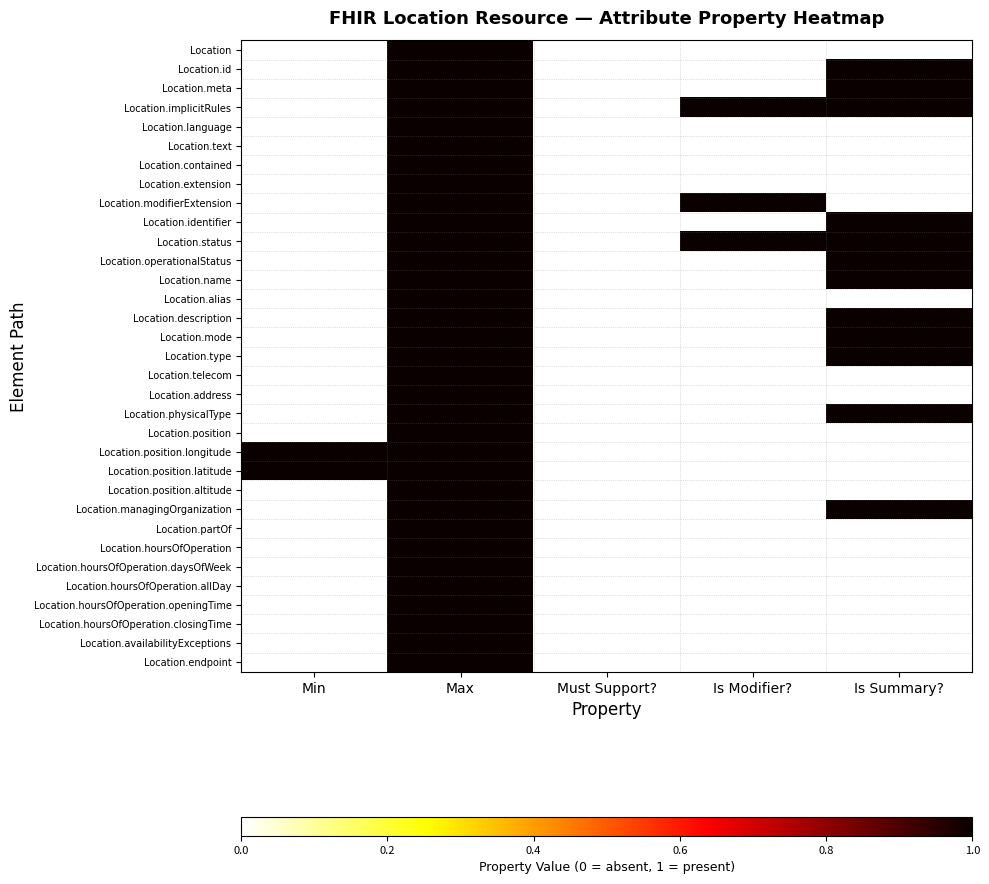

Which series changed the most between Must Support? and Is Modifier??

Location.modifierExtension